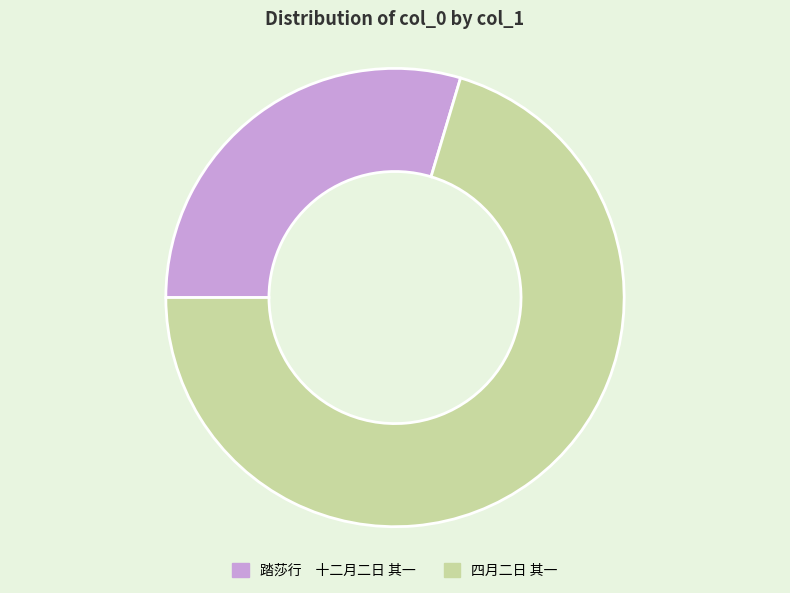

Rank the categories by value from lowest to highest.

踏莎行 十二月二日 其一, 四月二日 其一